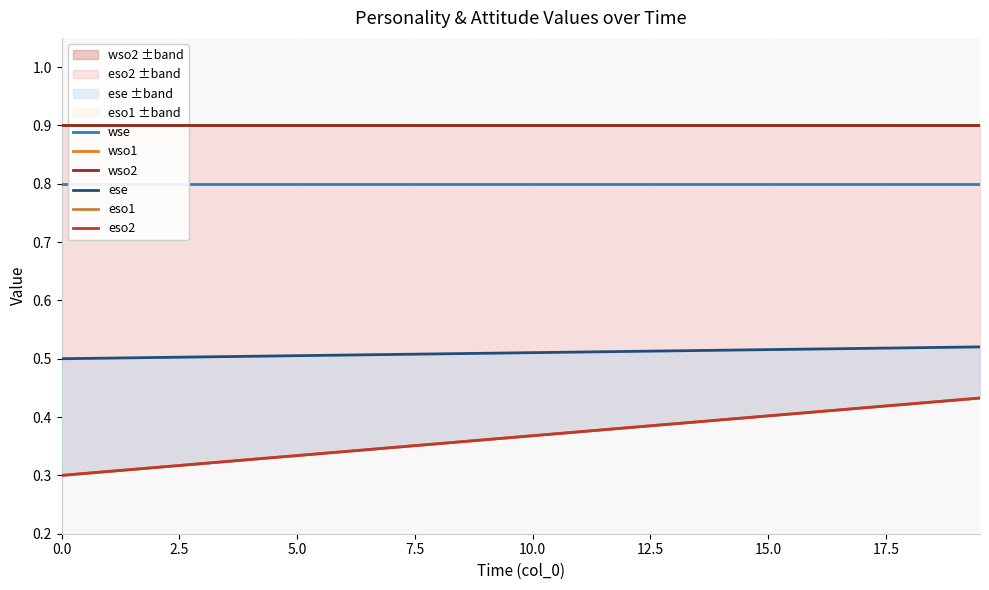

What is the maximum value for wse?

0.8